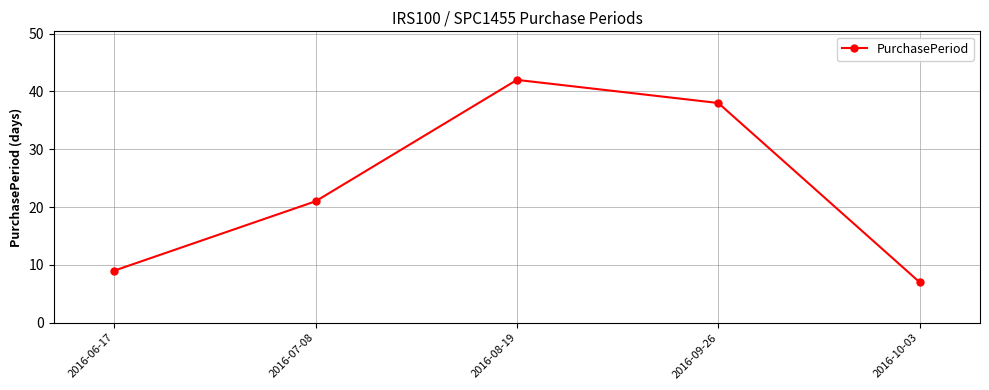

What position from the left is 2016-07-08?

2